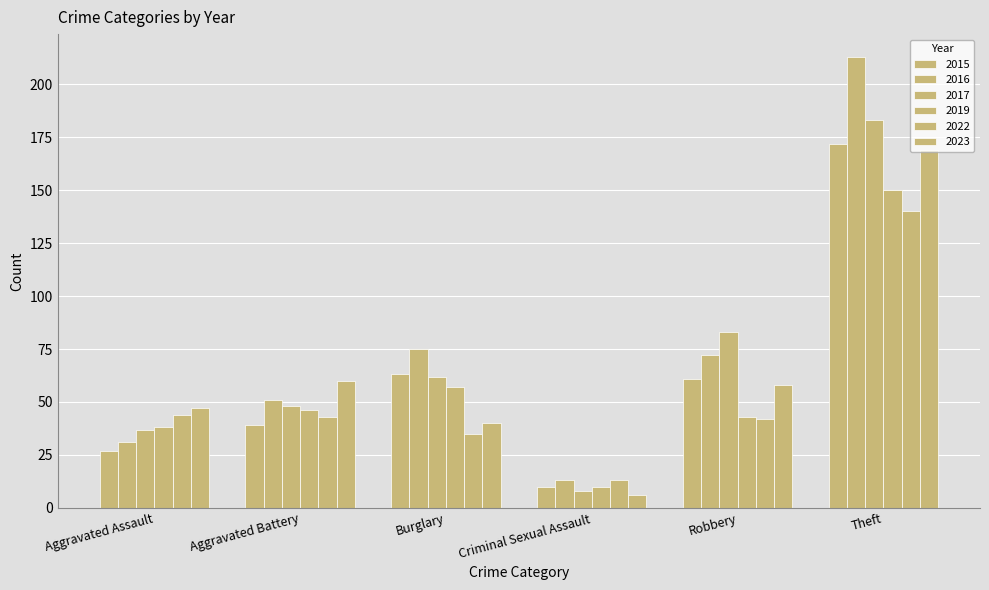

Which series changed the most between Burglary and Criminal Sexual Assault?

2016